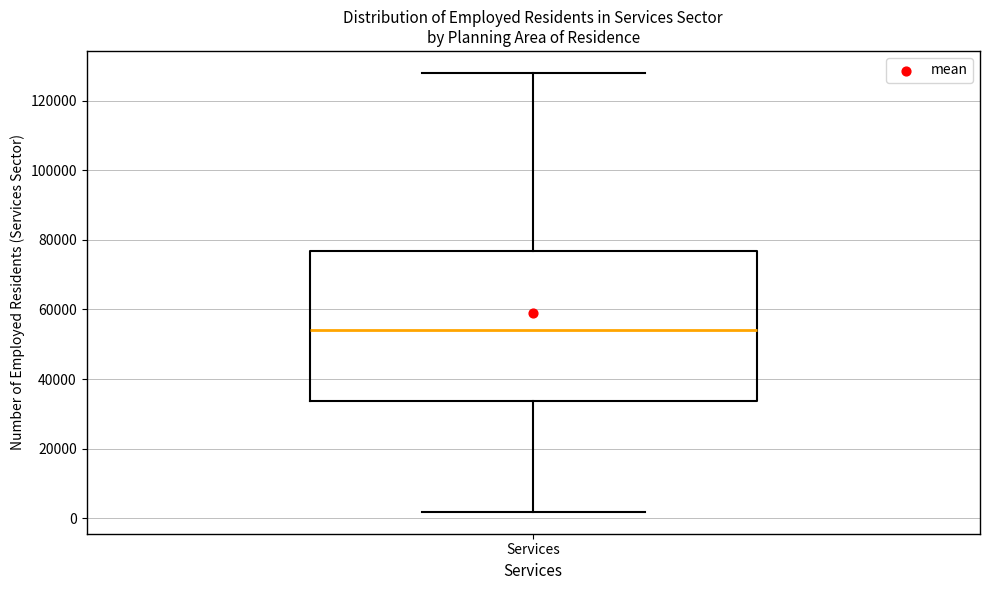

Where does the median line of the box for Services sit on the y-axis? The values are not printed on the chart, so give them approximately, as read against the axis.

54000